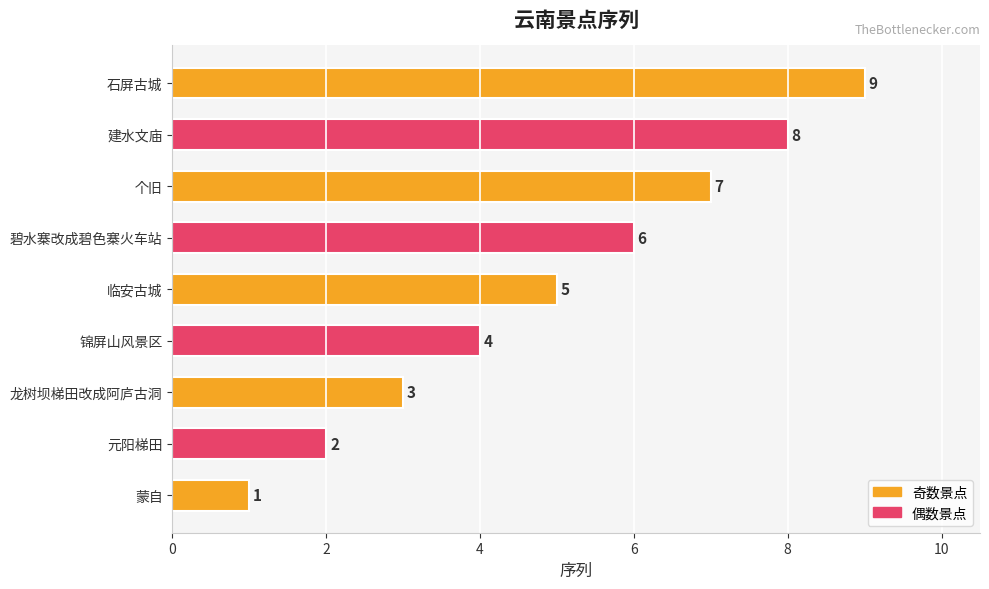

Count the values in the range 3 to 7.

5